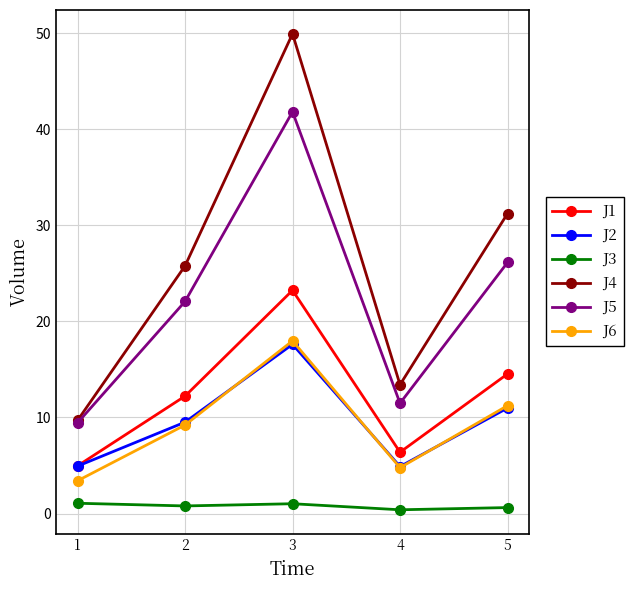

How many values in the J6 series are below 9?

2